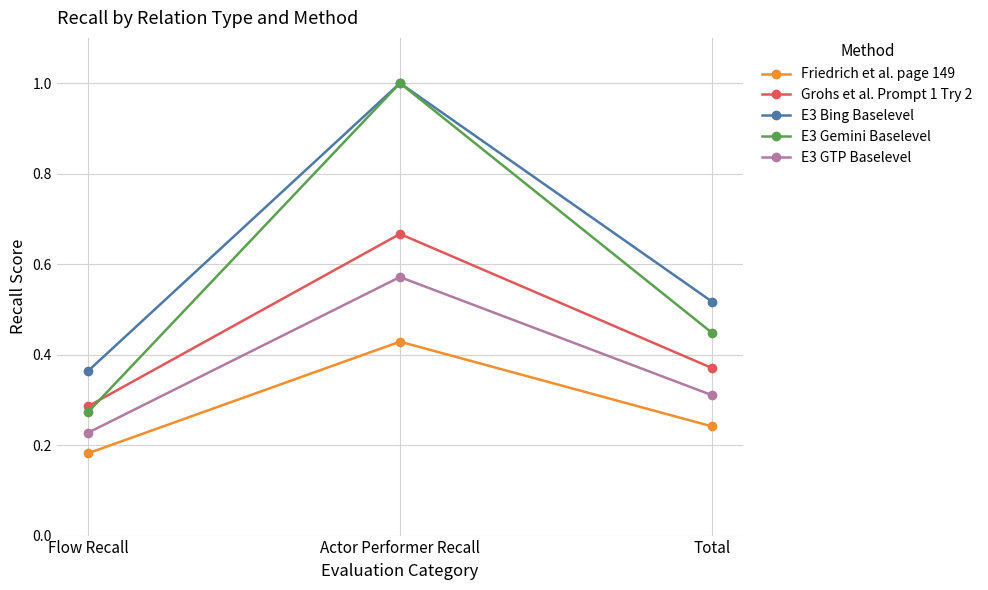

True or false: Grohs et al. Prompt 1 Try 2 has a value of 0.3 at Flow Recall.

True